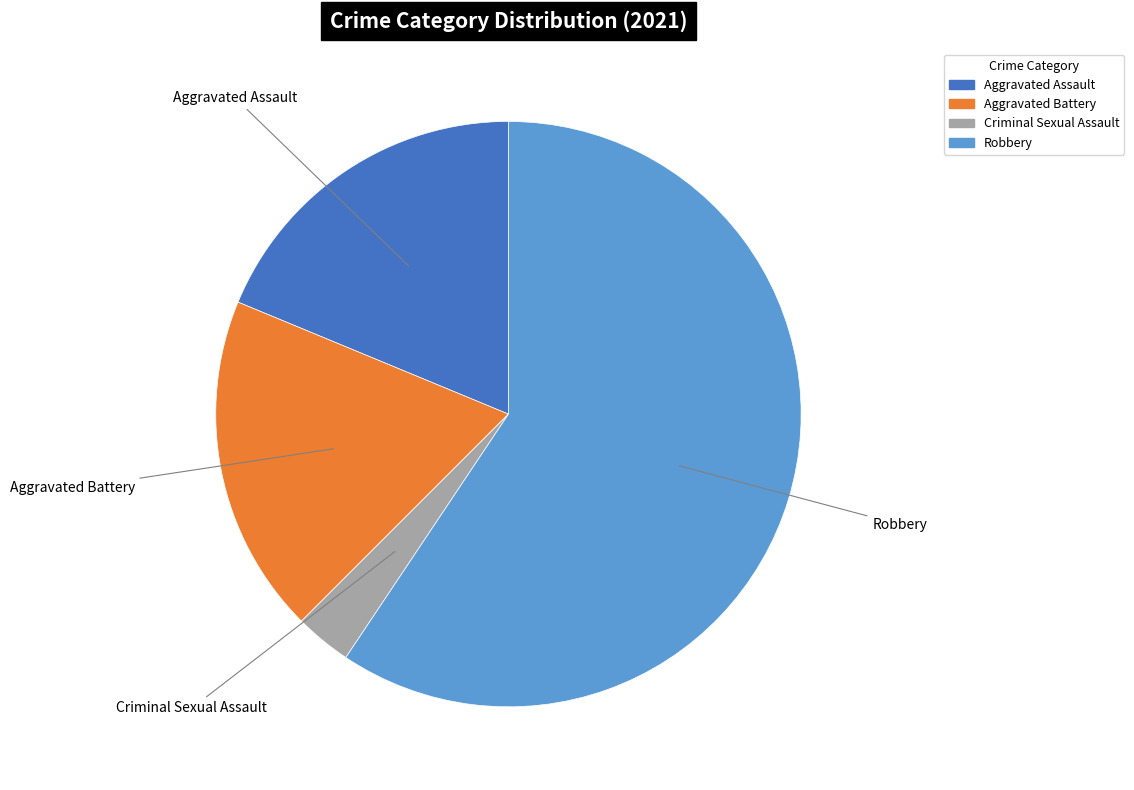

Count the number of slices in the pie.

4